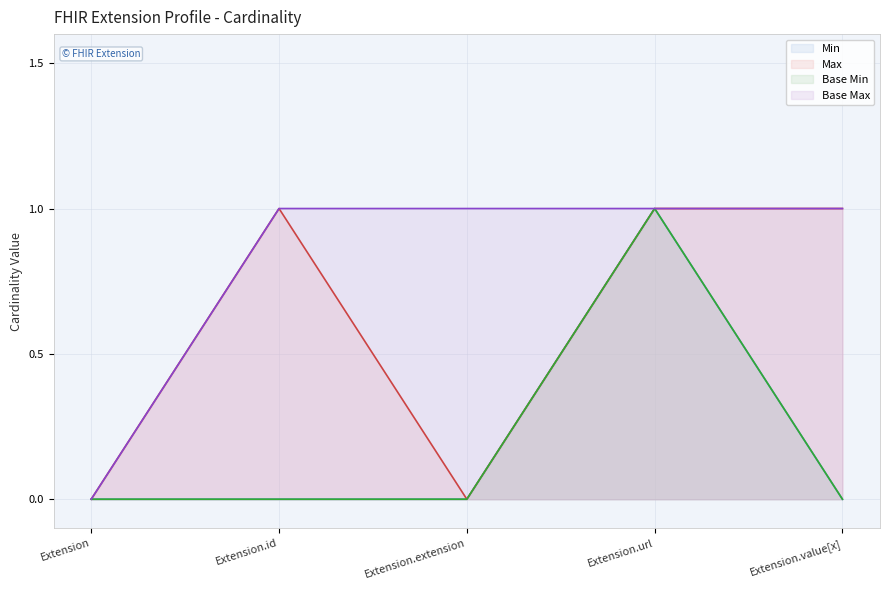

What is the difference between the highest and lowest values at Extension.value[x]?

1